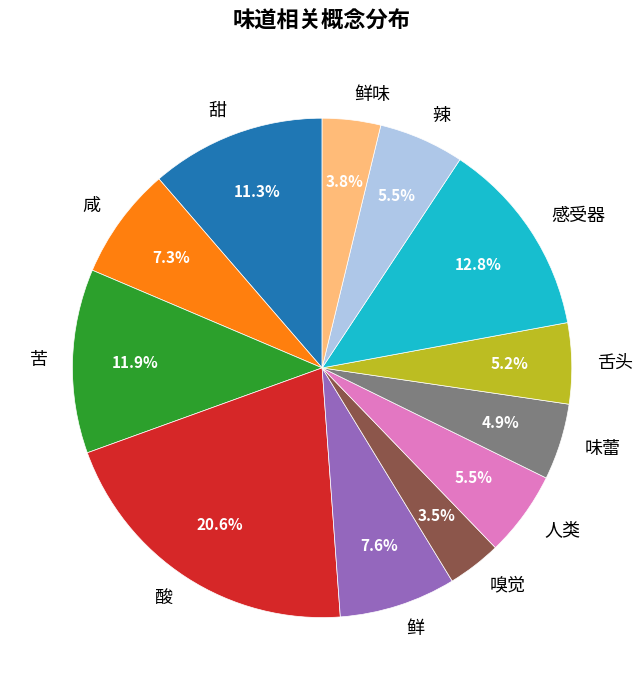

Is it true that 鲜 is 8% of the pie?

True